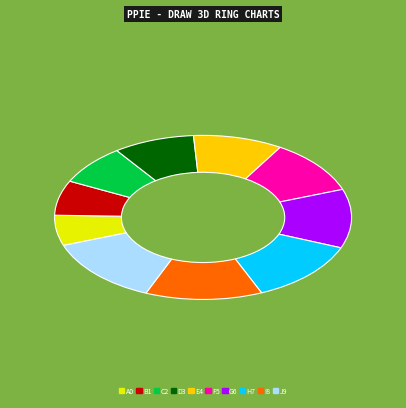

True or false: G6 accounts for 12% of the total.

True